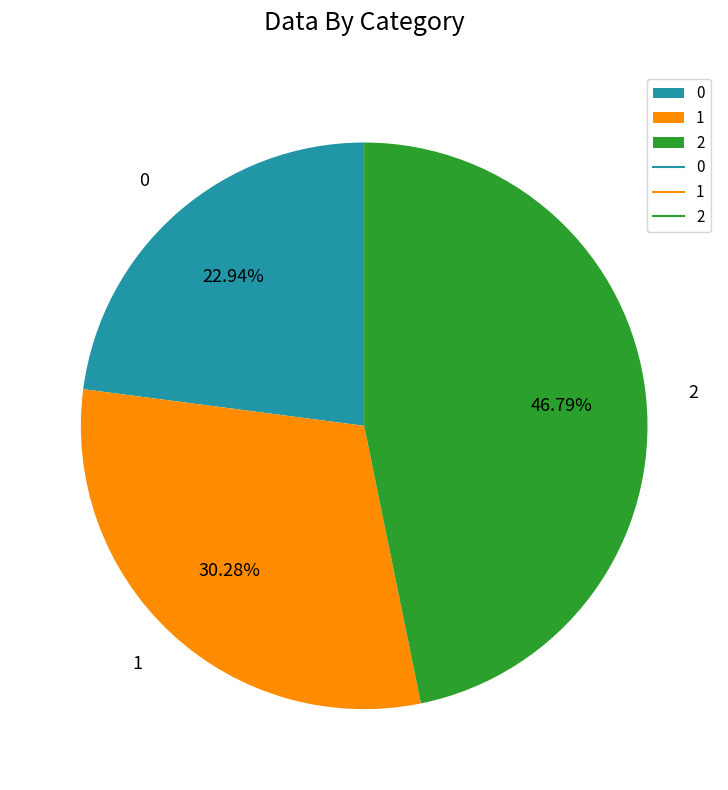

Is 2 the majority of the pie?

No